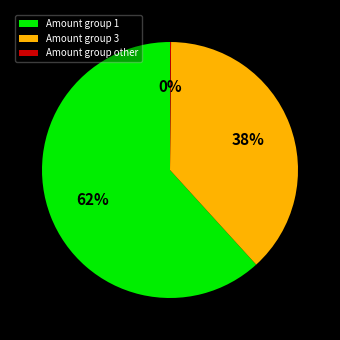

To the nearest percent, what is the average slice percentage?

33%